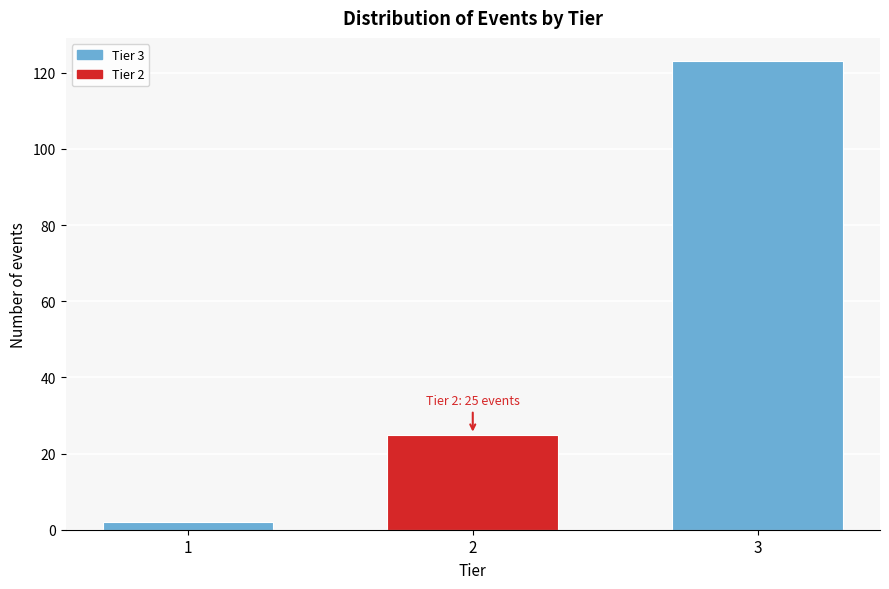

Reading right to left, transcribe all the data shown in this chart.

123	25	2